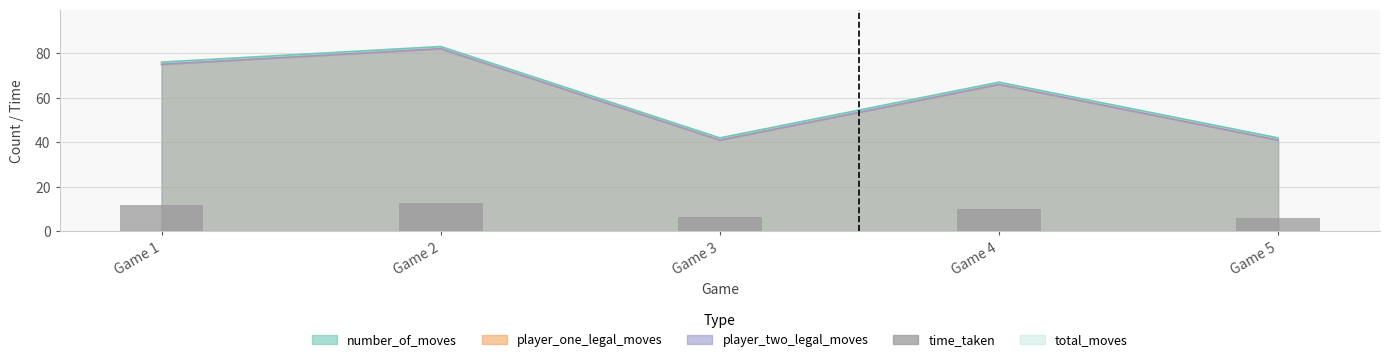

At which label is the value closest to 9?

Game 4